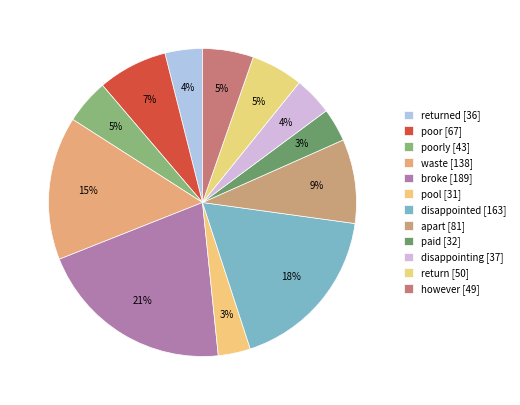

How many segments does this pie chart have?

12